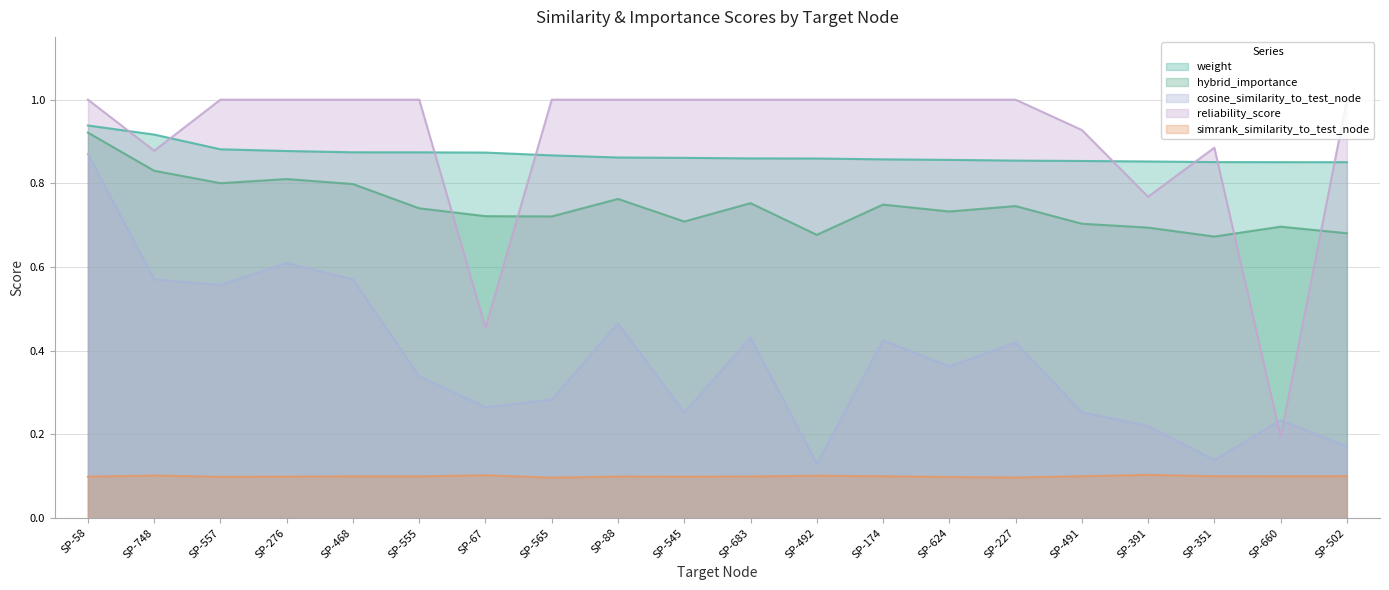

The value of reliability_score at SP-468 is 1.4. True or false?

False